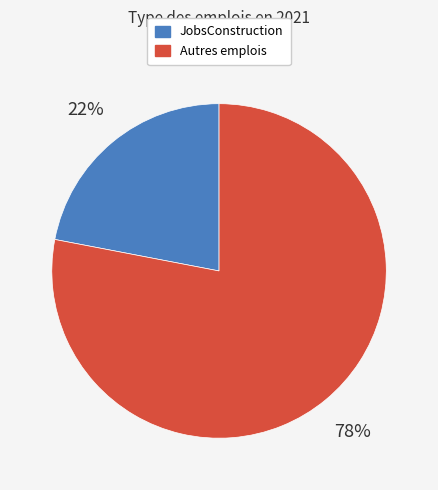

Is there a majority slice in this chart?

Yes